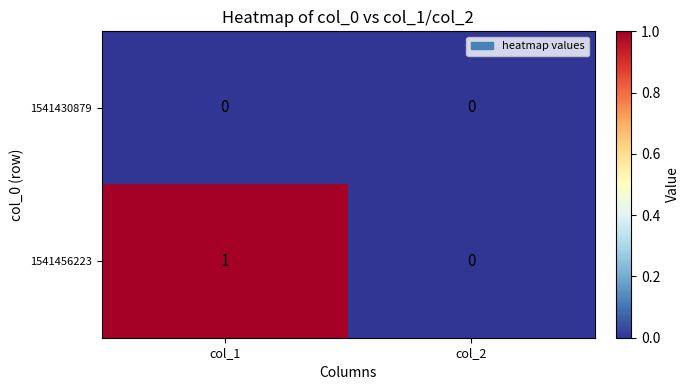

The 1541456223 series shows 0 at col_2. True or false?

True